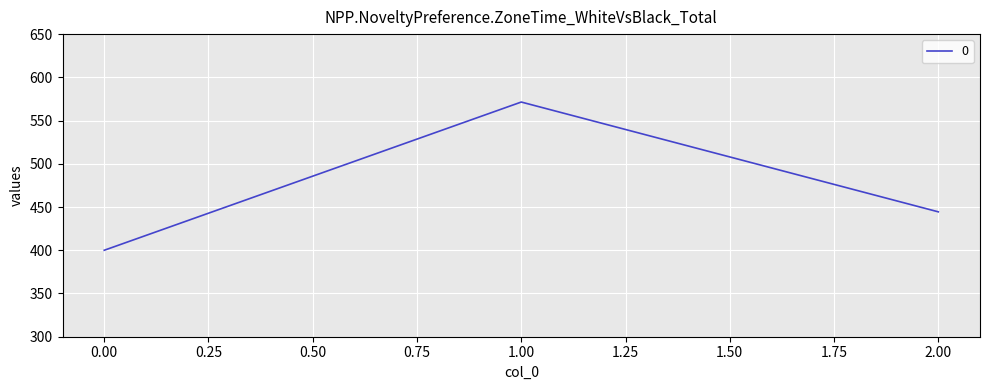

What is the difference between the maximum and minimum values?

171.4